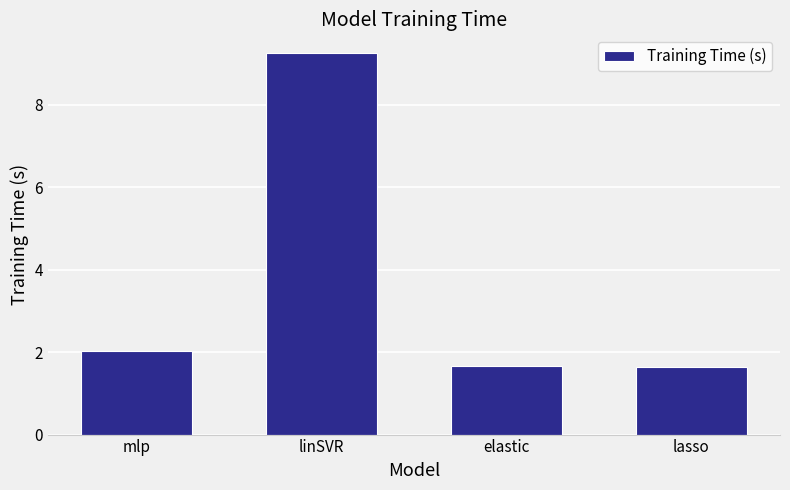

What is the sum of the values at elastic and lasso?

3.3